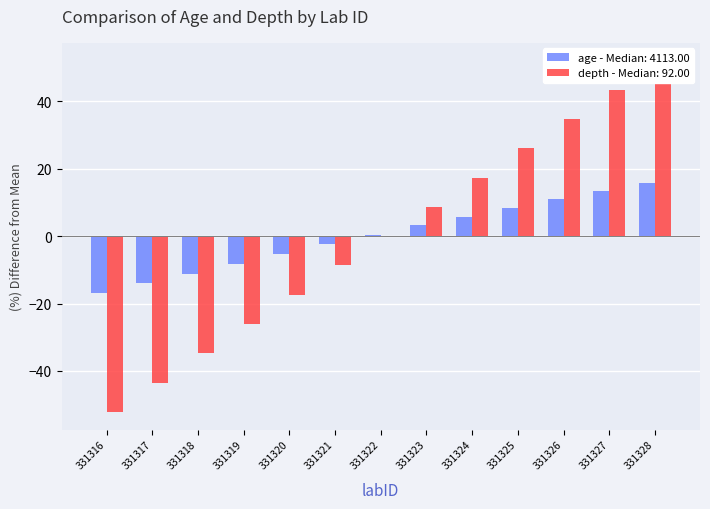

Is it true that depth equals 46.3 at 331326?

False